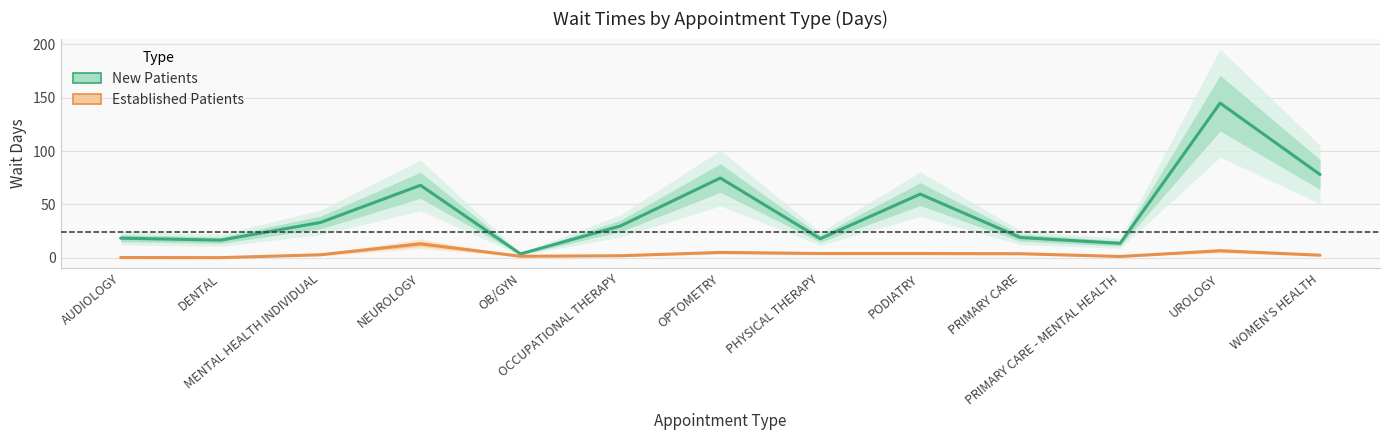

What is the label of the 5th point from the left?

OB/GYN